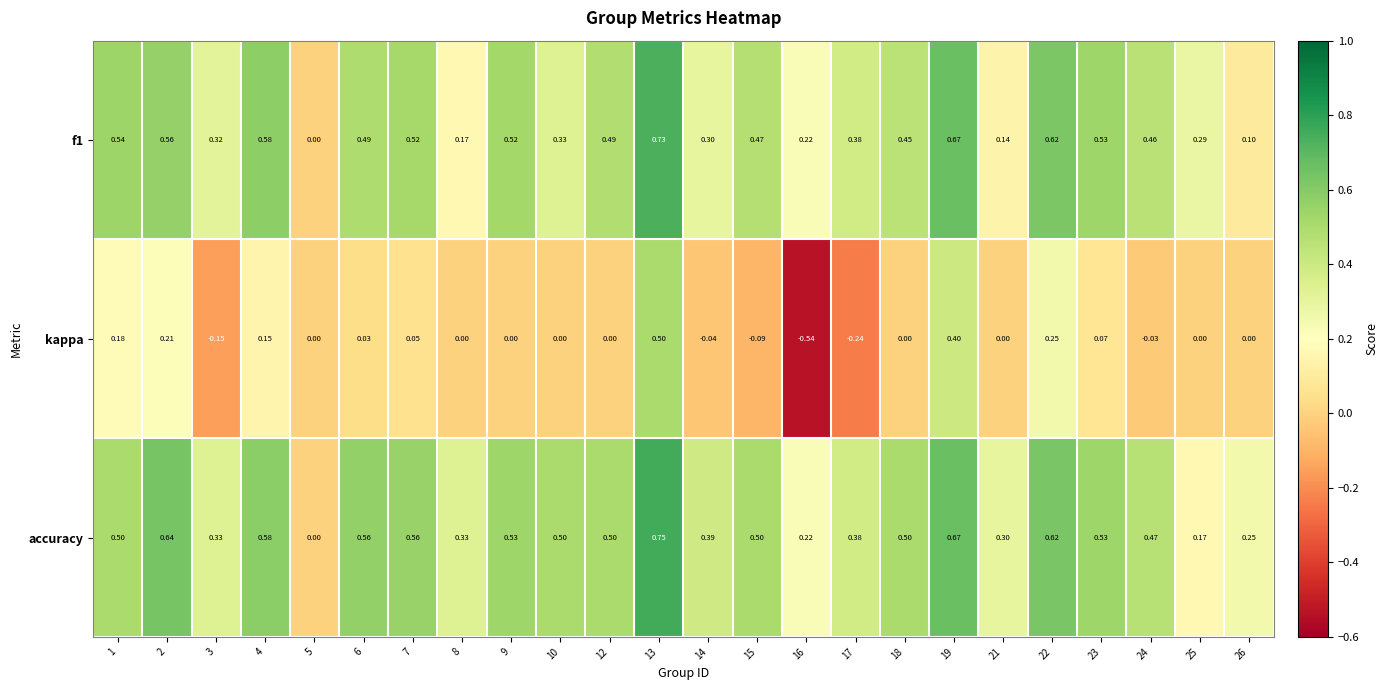

Which series changed the most between 3 and 4?

kappa